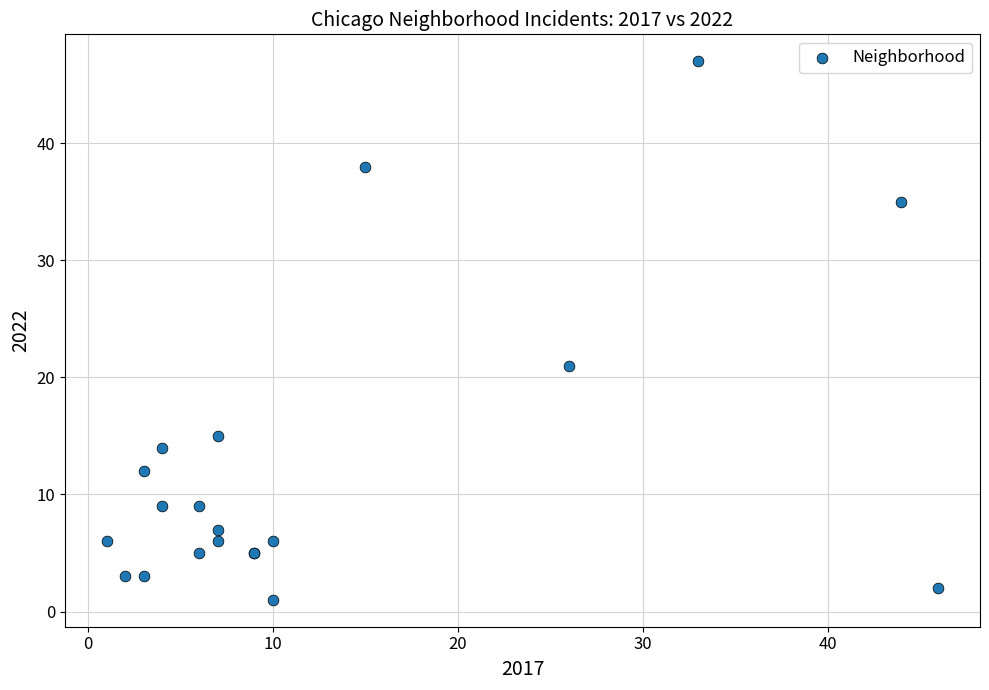

What Y value in the scatter plot is closest to 24?

21